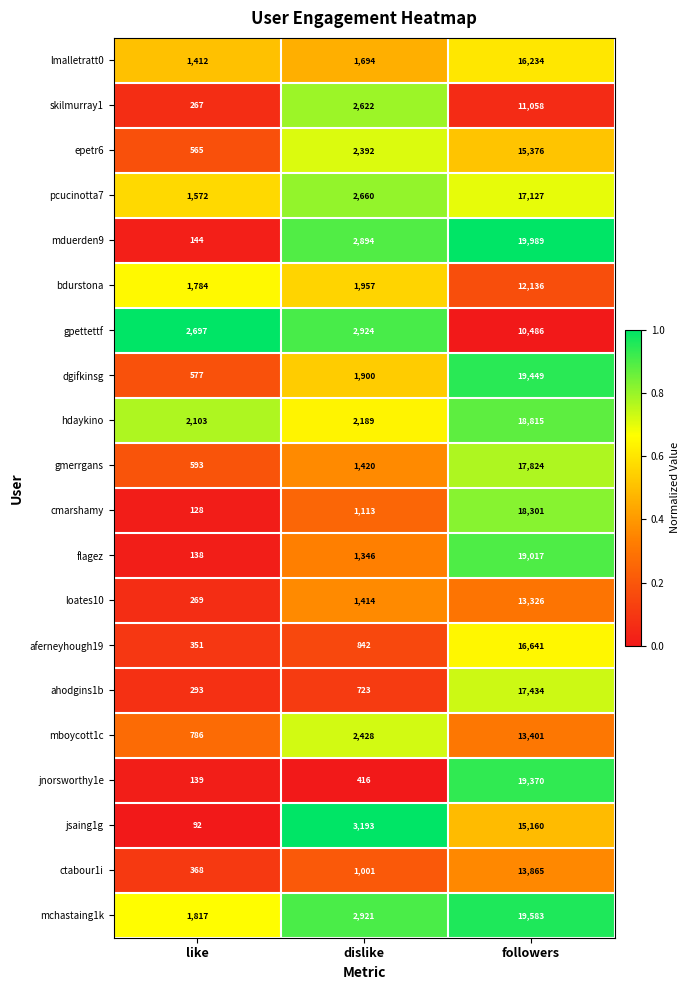

What is the difference between the mboycott1c values at like and dislike?

1642